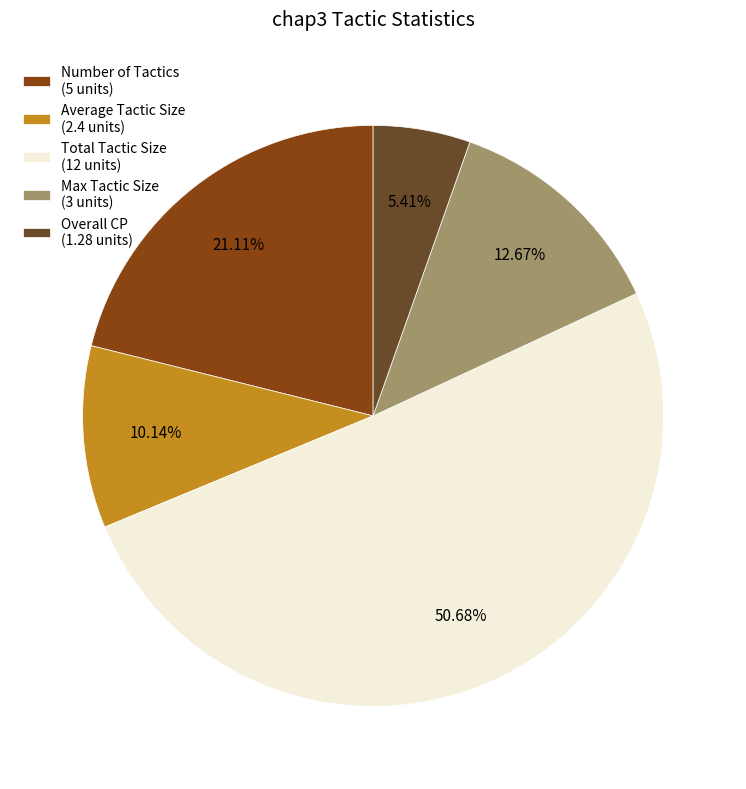

To the nearest percent, what is the average slice percentage?

20%